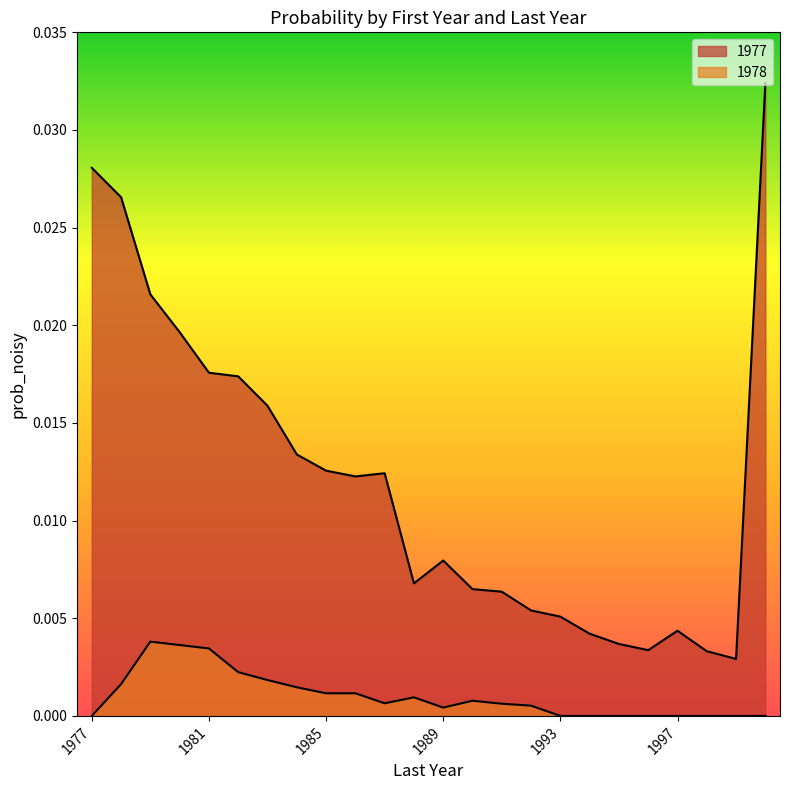

How many 1978 values are between 0 and 1?

24